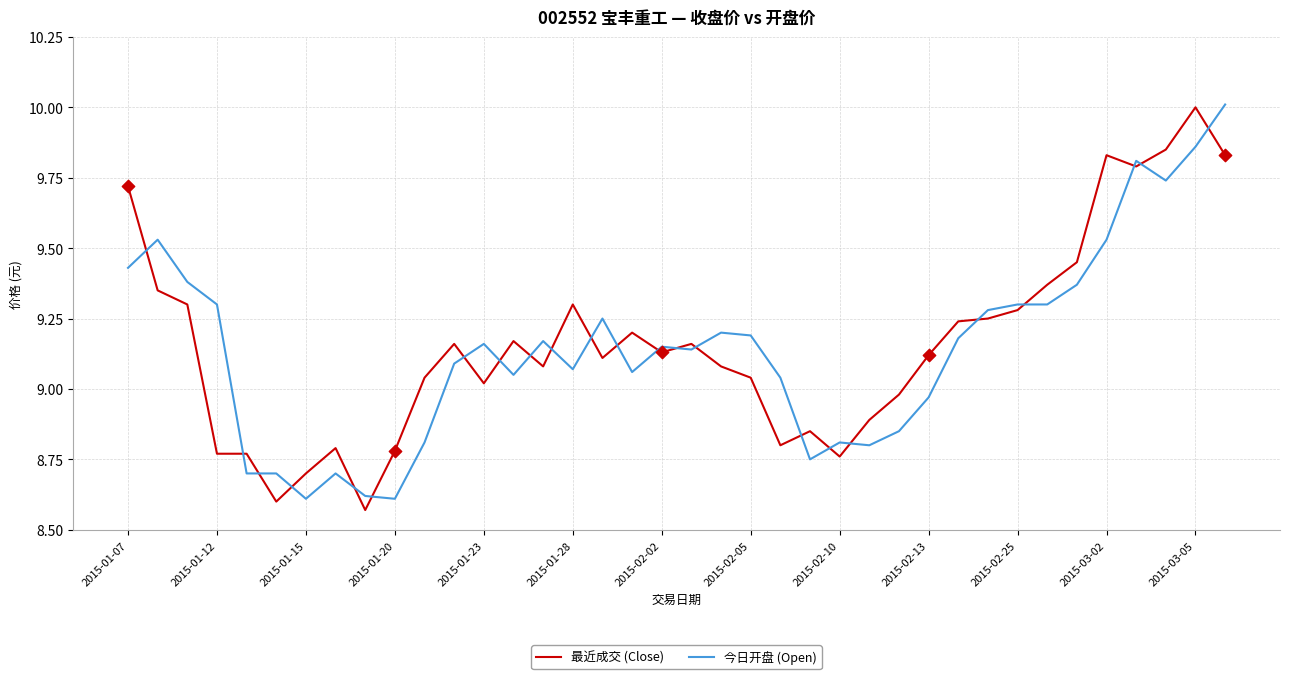

What is the difference between the maximum and minimum values in the 最近成交 (Close) series?

1.4